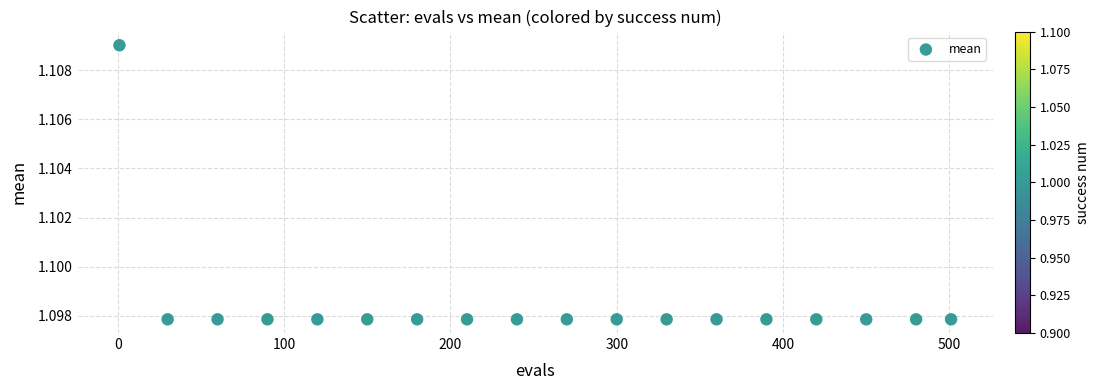

What is the range of X values (max minus min)?

500.0